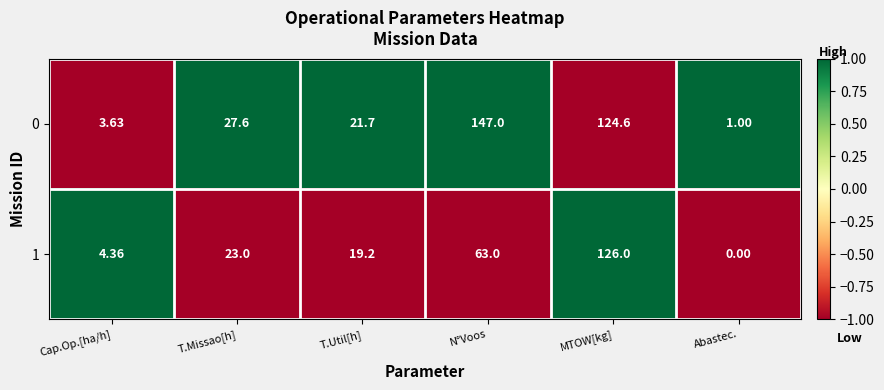

Is the value of 0 at T.Missao[h] greater than the value of 1 at T.Missao[h]?

Yes